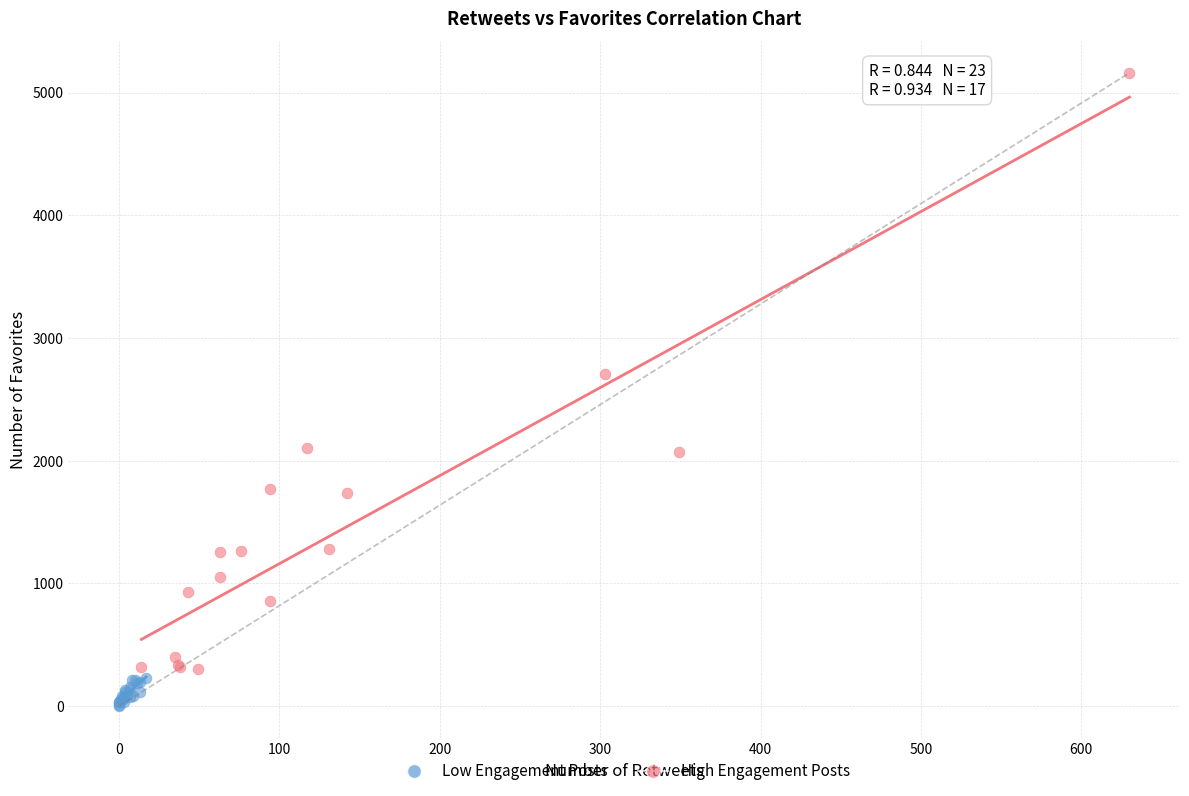

Which series contains the lowest Y value?

Low Engagement Posts